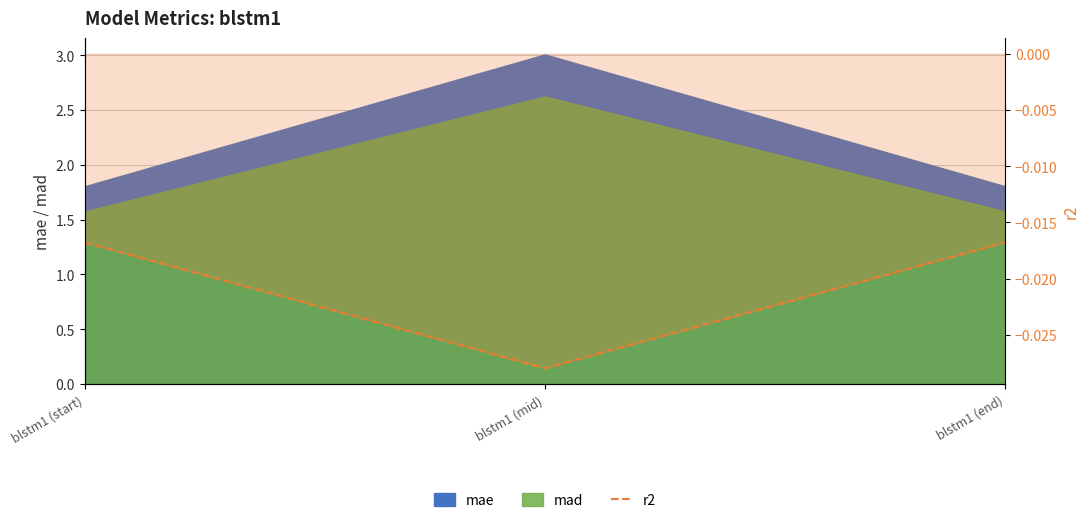

Rank the categories by value from lowest to highest.

blstm1 (mid), blstm1 (start), blstm1 (end)